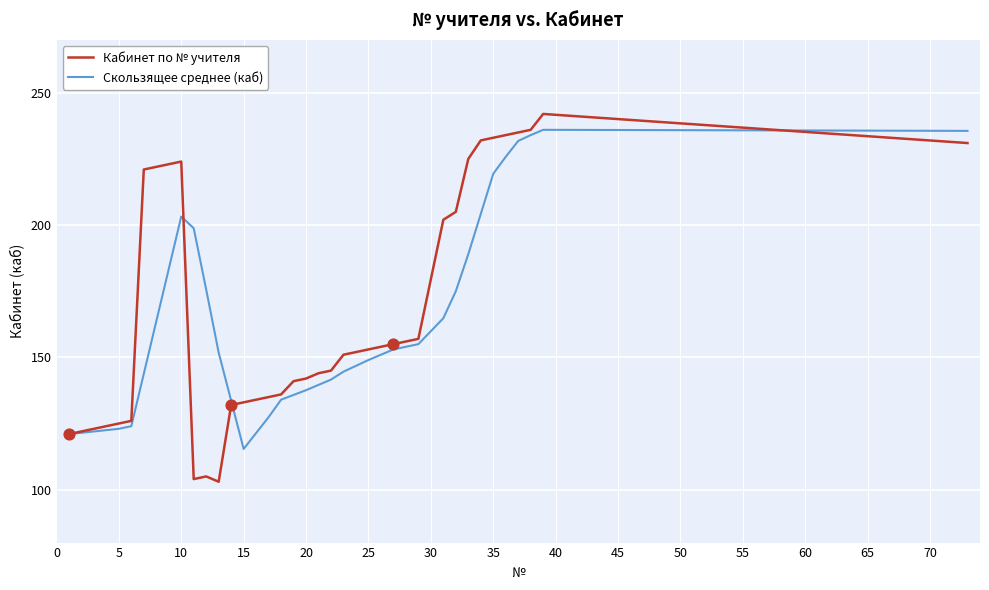

Which series has the largest range (max minus min)?

Кабинет по № учителя